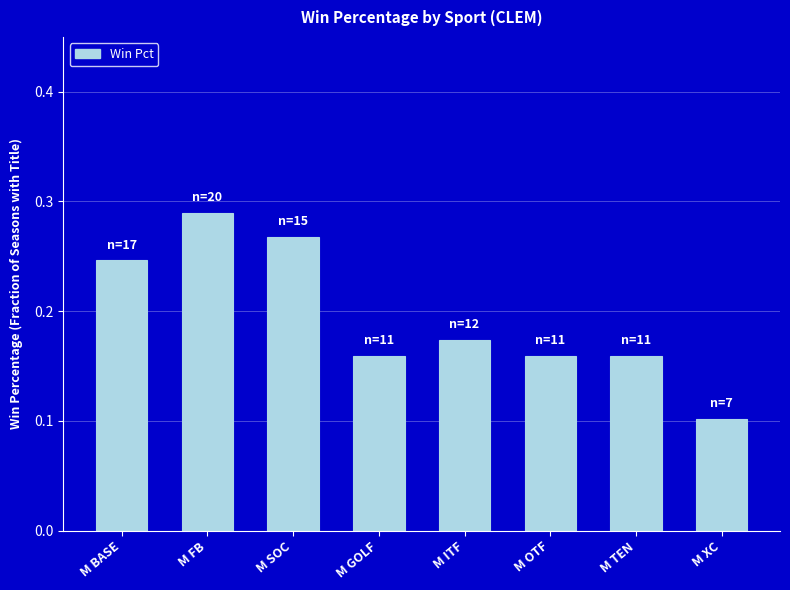

What is the minimum value shown in the chart?

0.1